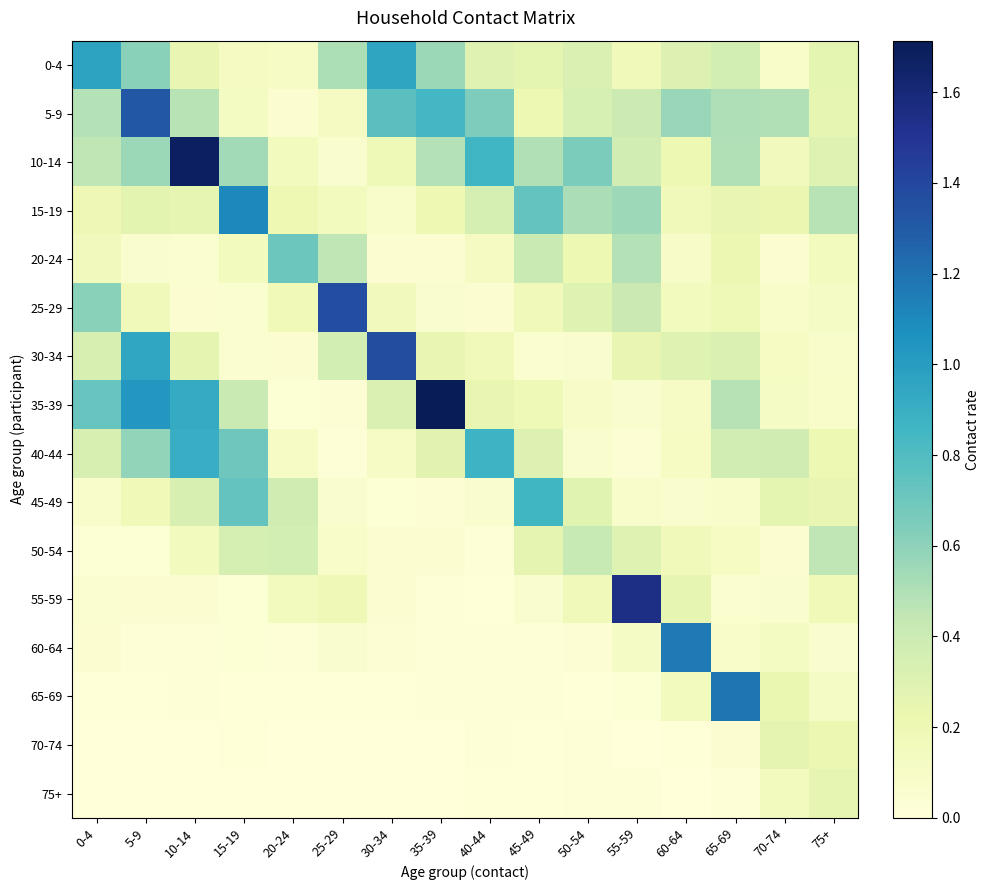

At which category does the chart reach its minimum across all series?

25-29